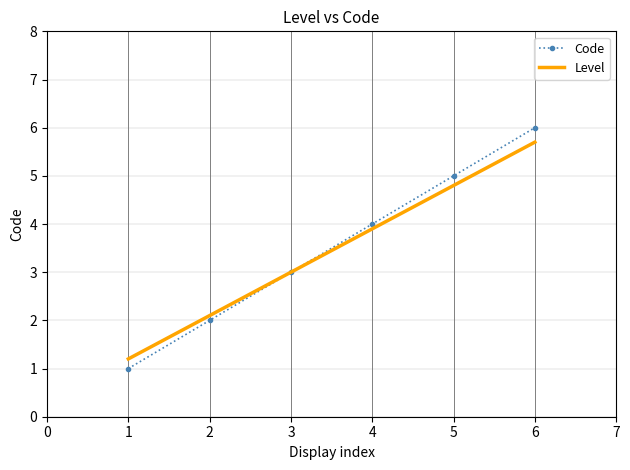

How many categories are shown in the chart?

6